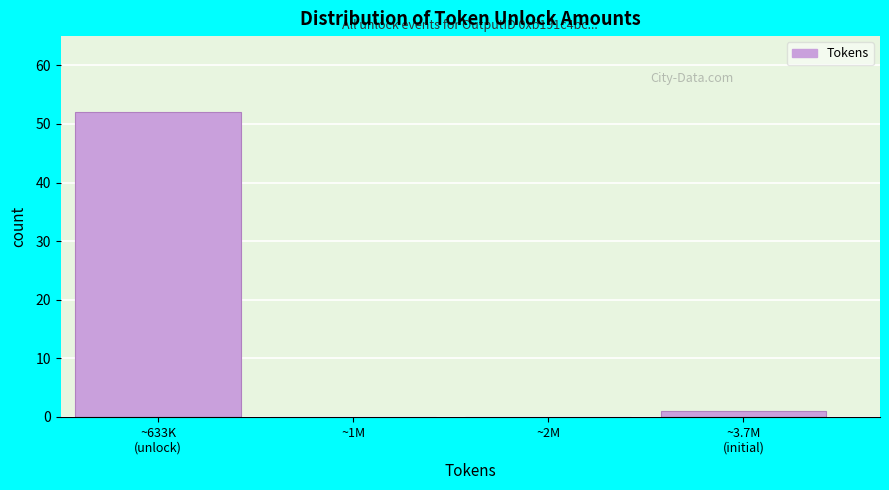

What is the sum of all values?

53